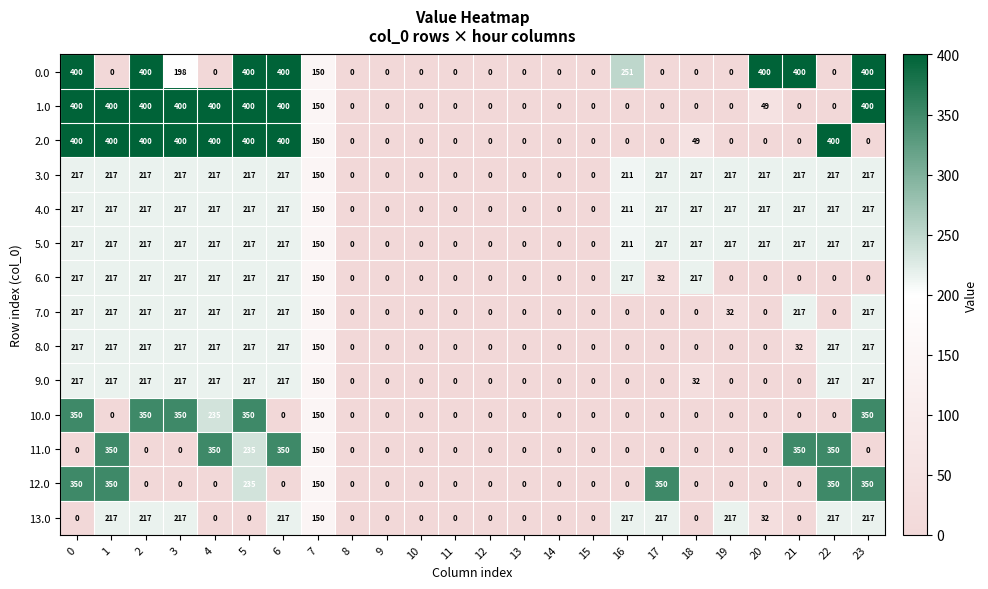

Read the 10.0 value at 23, to the nearest 50.

350